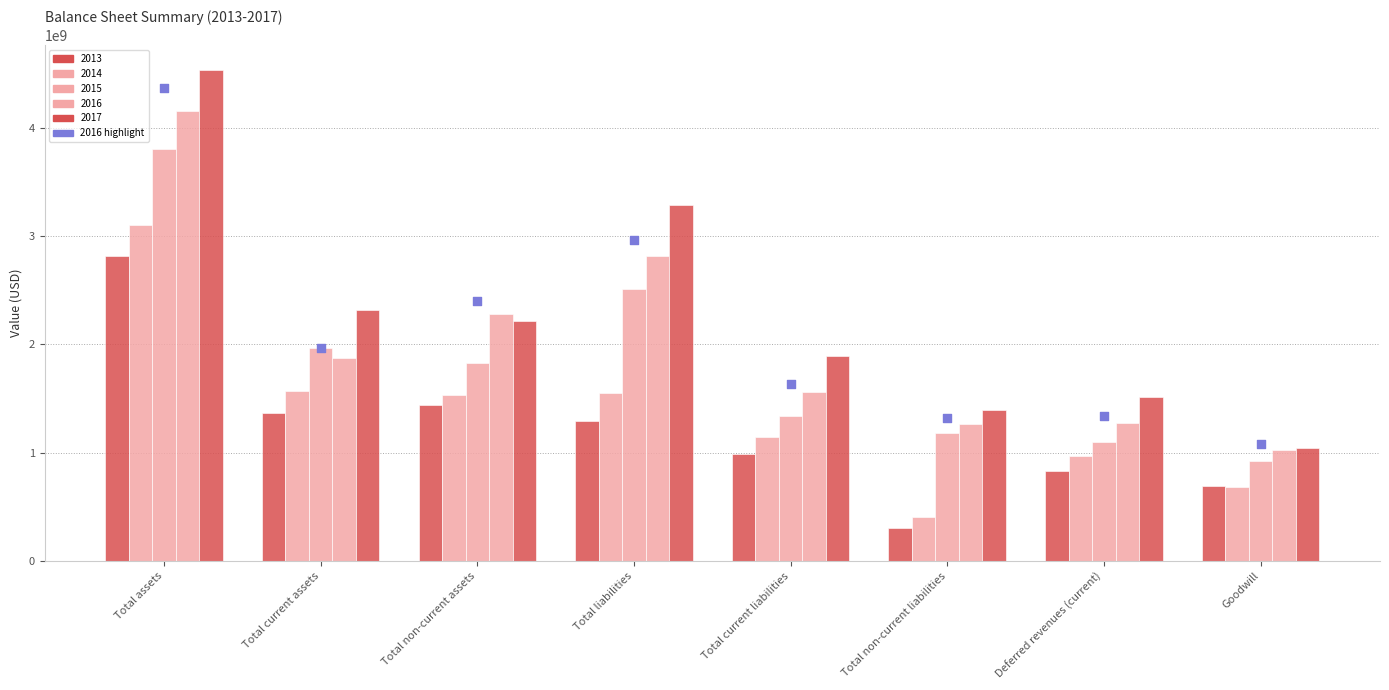

Which series reaches the maximum Y coordinate?

2017